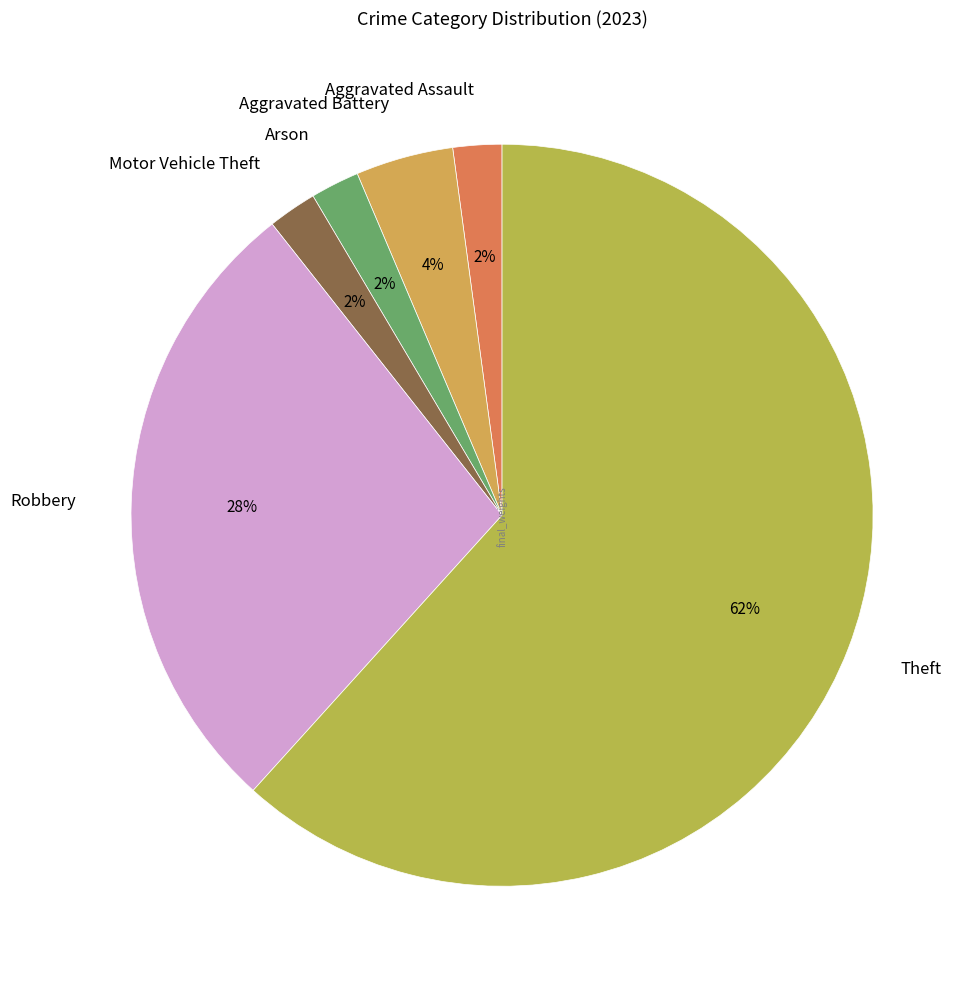

What is the largest slice in the pie chart?

Theft